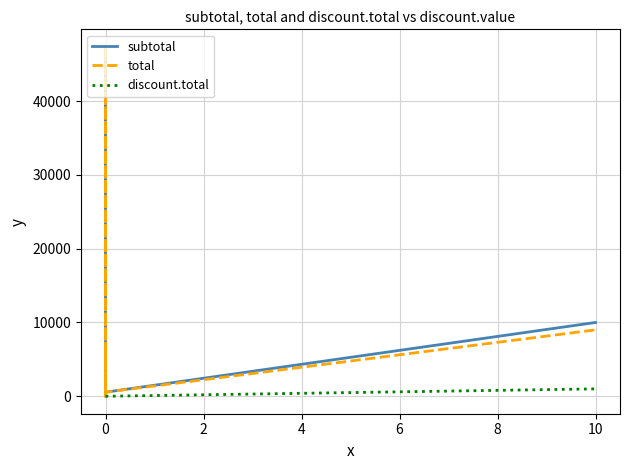

The value of discount.total at 0 is 0.0. True or false?

True